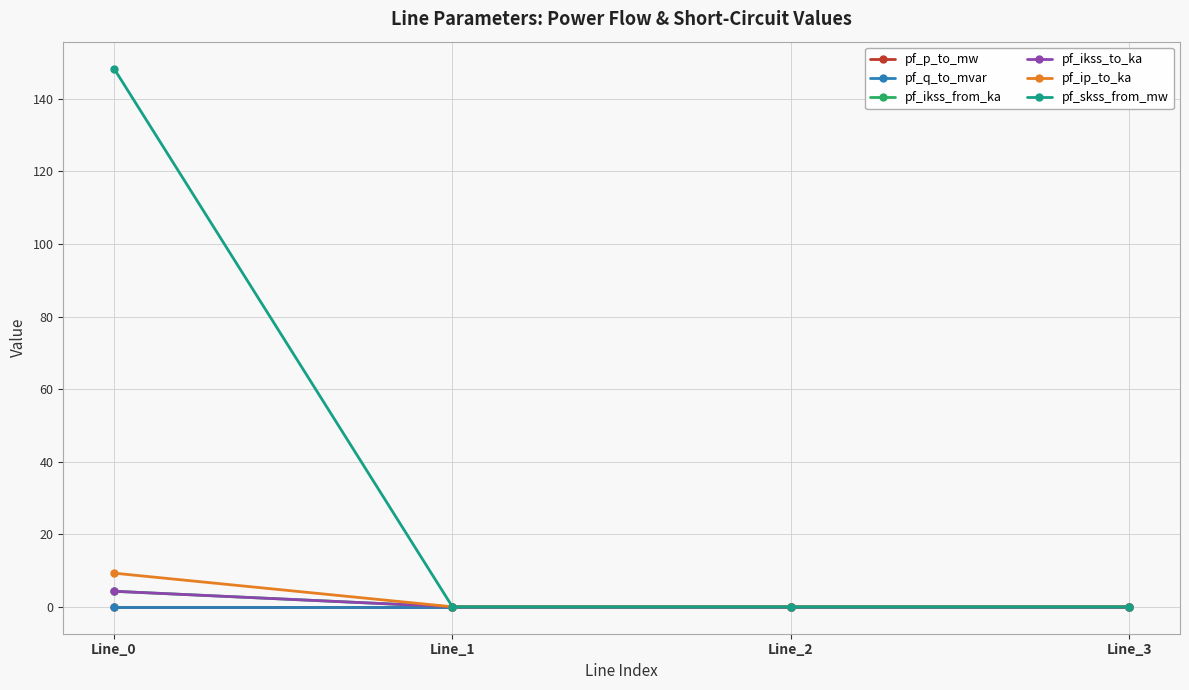

After their last crossing, which series has the higher values: pf_p_to_mw or pf_skss_from_mw?

pf_p_to_mw